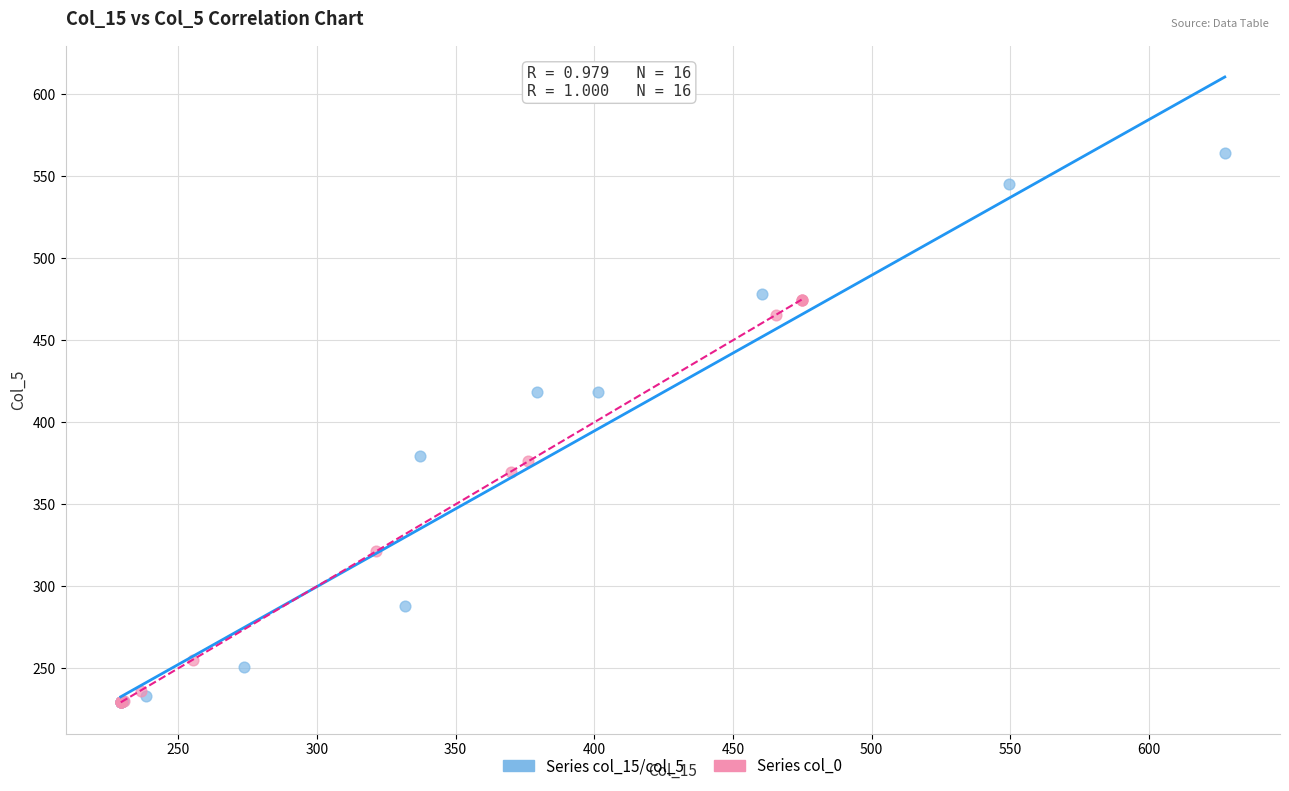

Which series has the widest spread of Y values?

Series col_15/col_5